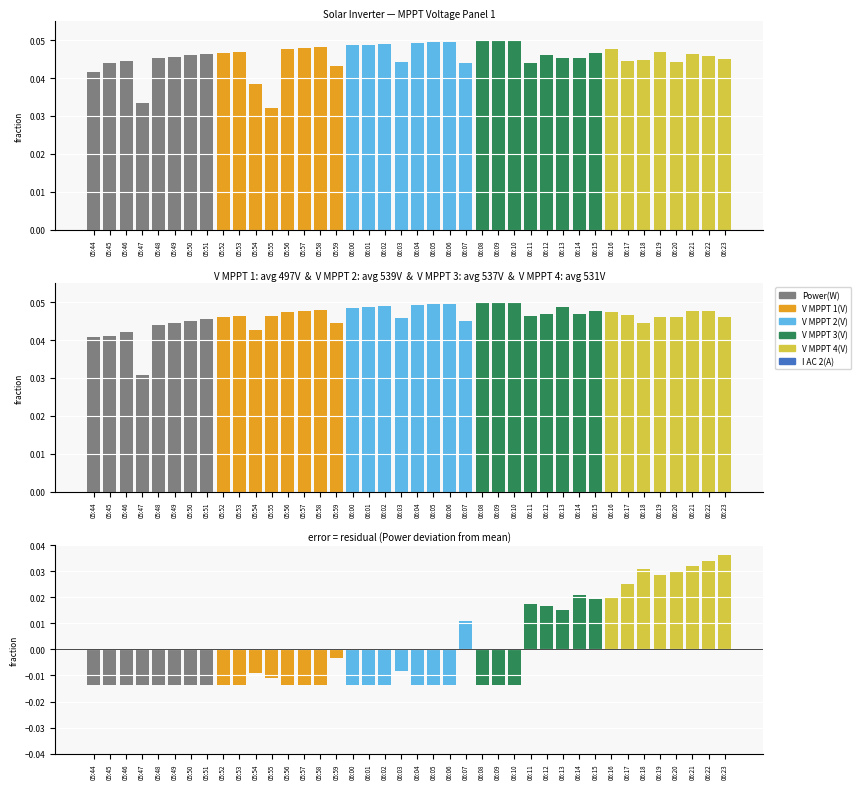

List the labels in order of V MPPT 2(V) value, smallest first.

05:47, 05:44, 05:45, 05:46, 05:54, 05:48, 05:59, 05:49, 06:18, 05:50, 06:07, 05:51, 06:03, 06:23, 05:52, 06:20, 06:19, 05:55, 05:53, 06:11, 06:17, 06:14, 06:12, 05:56, 06:16, 06:21, 06:15, 06:22, 05:57, 05:58, 06:00, 06:13, 06:01, 06:02, 06:04, 06:05, 06:06, 06:08, 06:09, 06:10